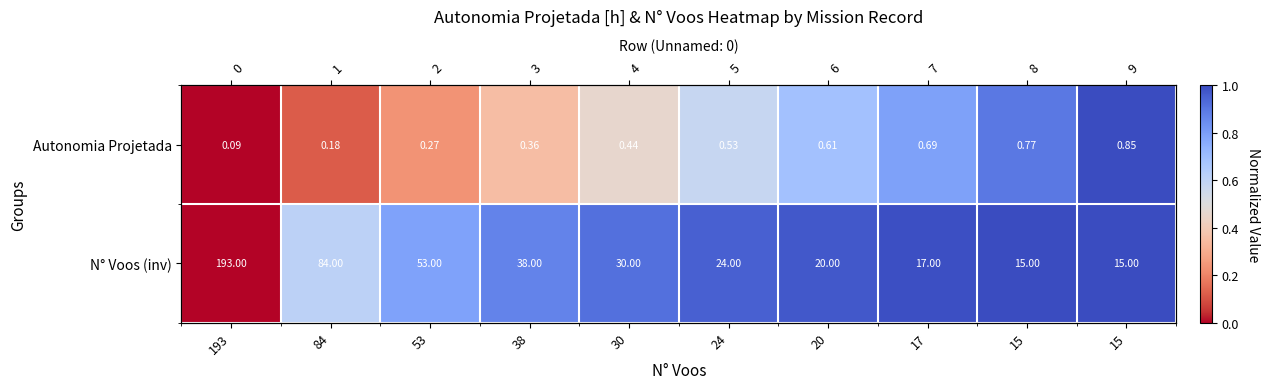

What is the average value of the N° Voos (inv) series?

0.8